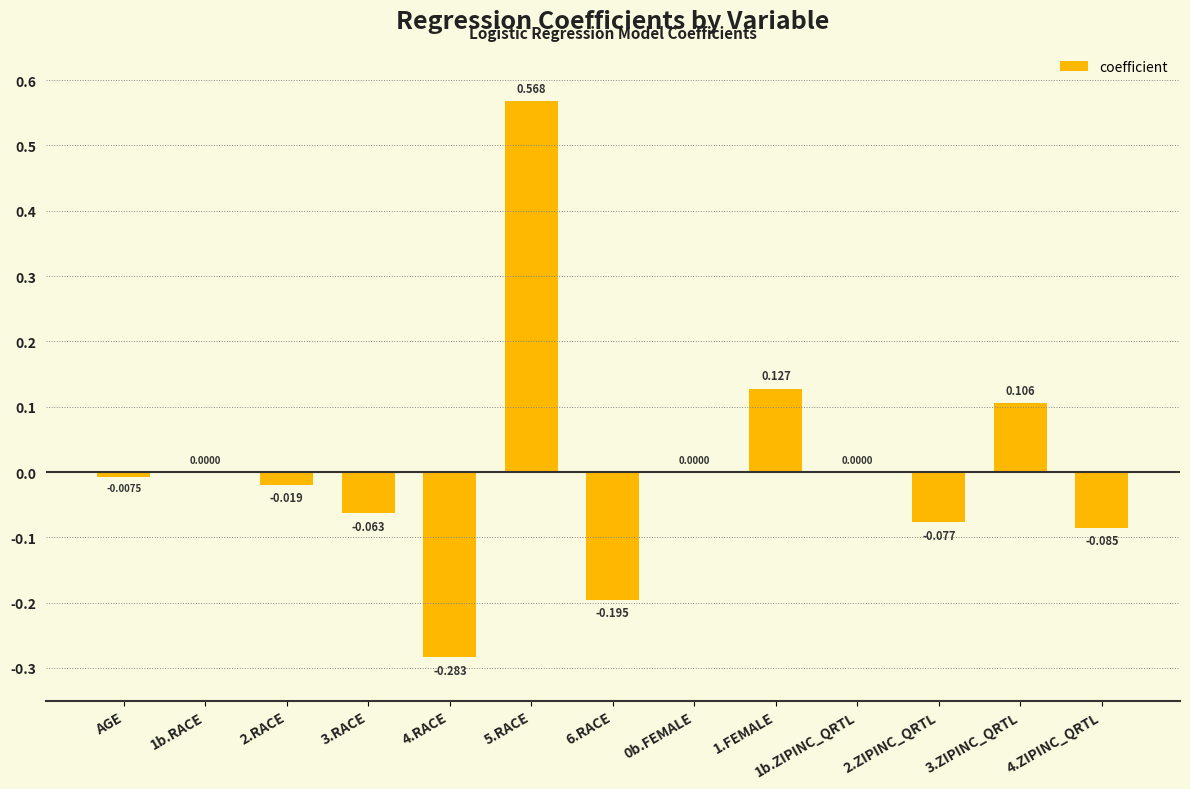

What is the change in value from 1.FEMALE to 4.ZIPINC_QRTL?

-0.2